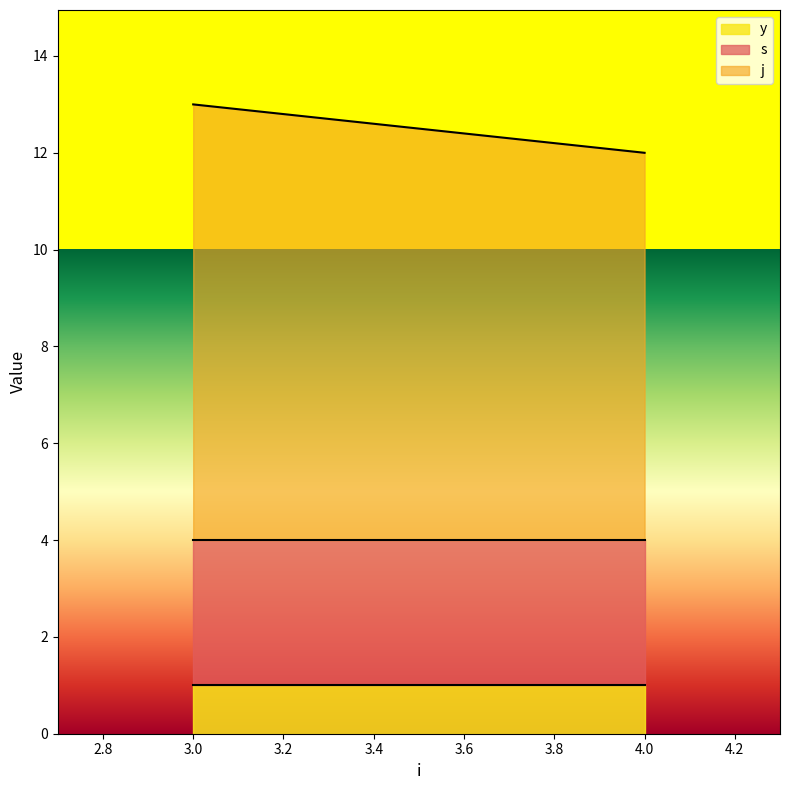

The value of y at 4 is 0. True or false?

False